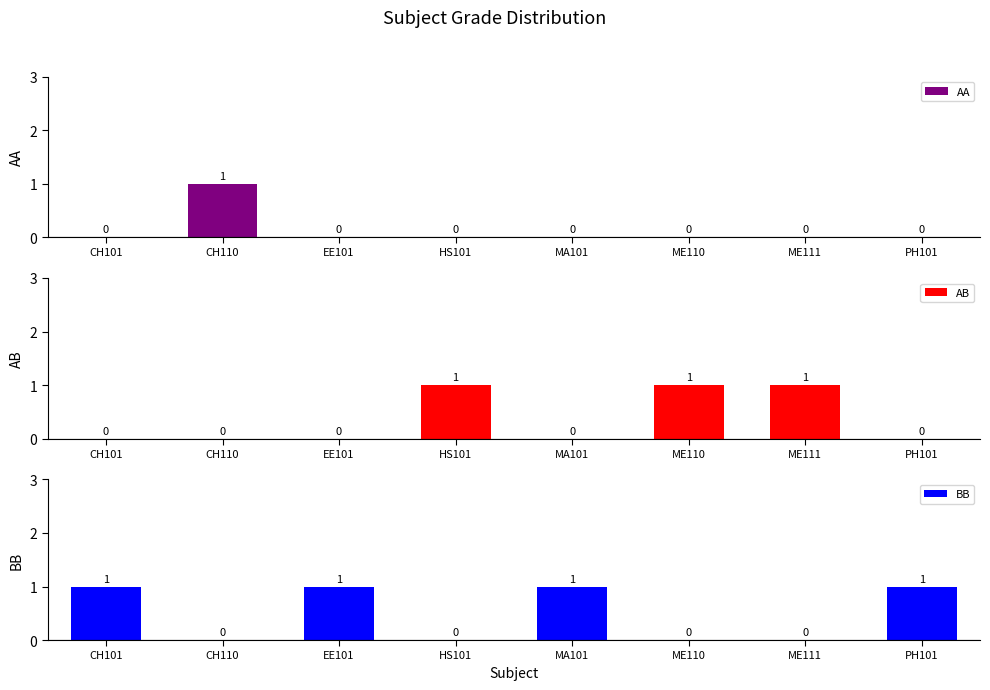

Rank the series by their average value, from highest to lowest.

BB, AB, AA